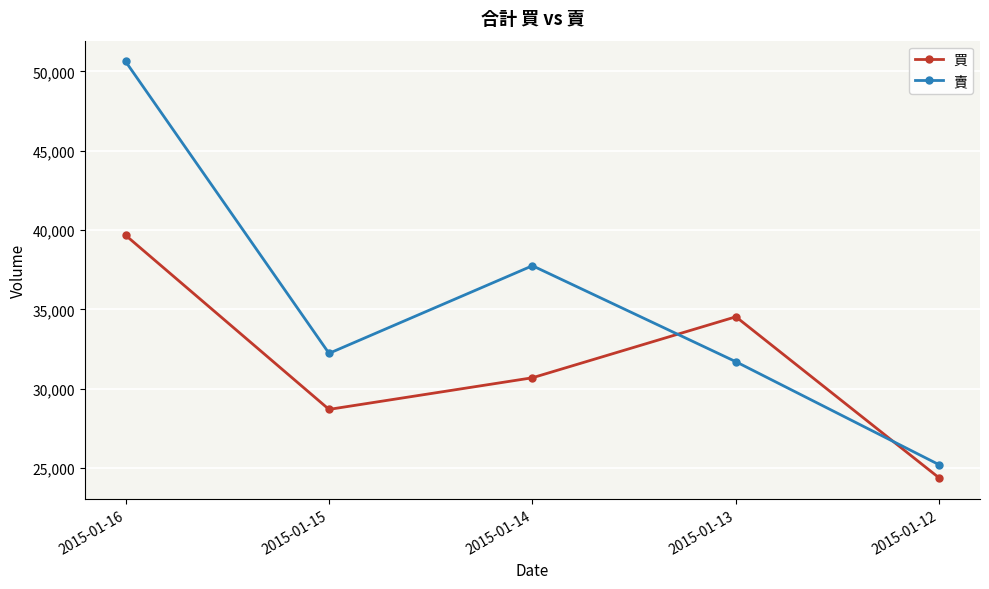

What is the difference between the second highest and second lowest values in the 賣 series?

6049